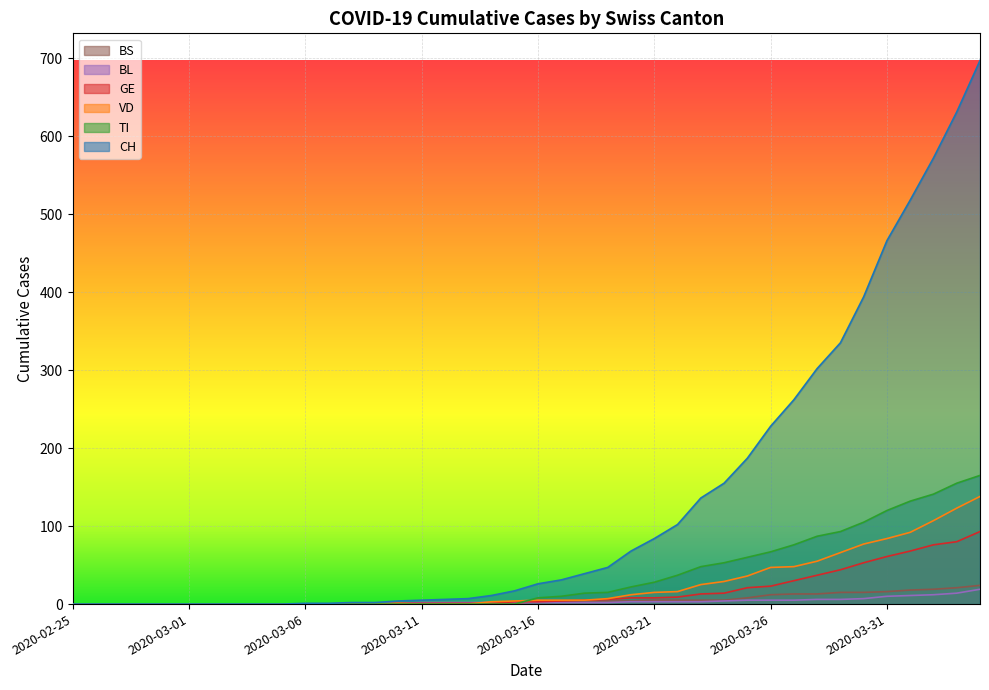

Which label corresponds to the smallest value in the chart?

2020-02-25